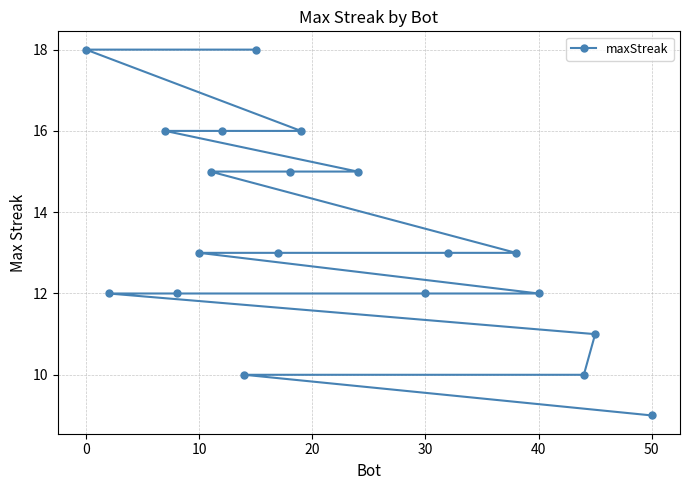

What is the difference between the maximum and minimum values?

9